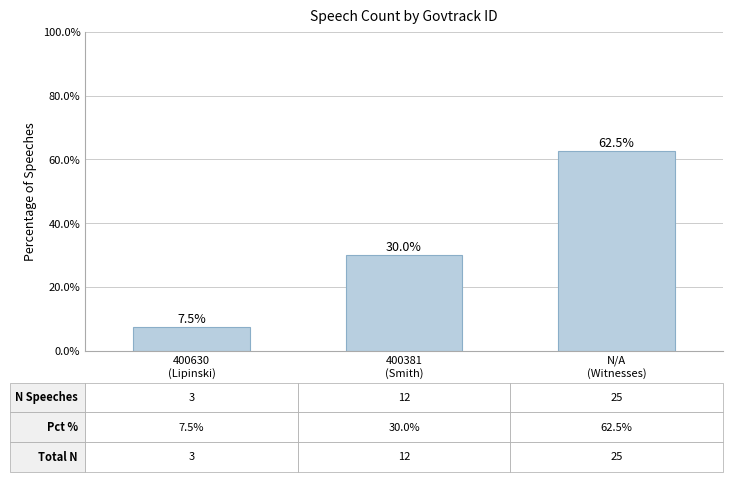

Rank the categories by value from highest to lowest.

N/A
(Witnesses), 400381
(Smith), 400630
(Lipinski)